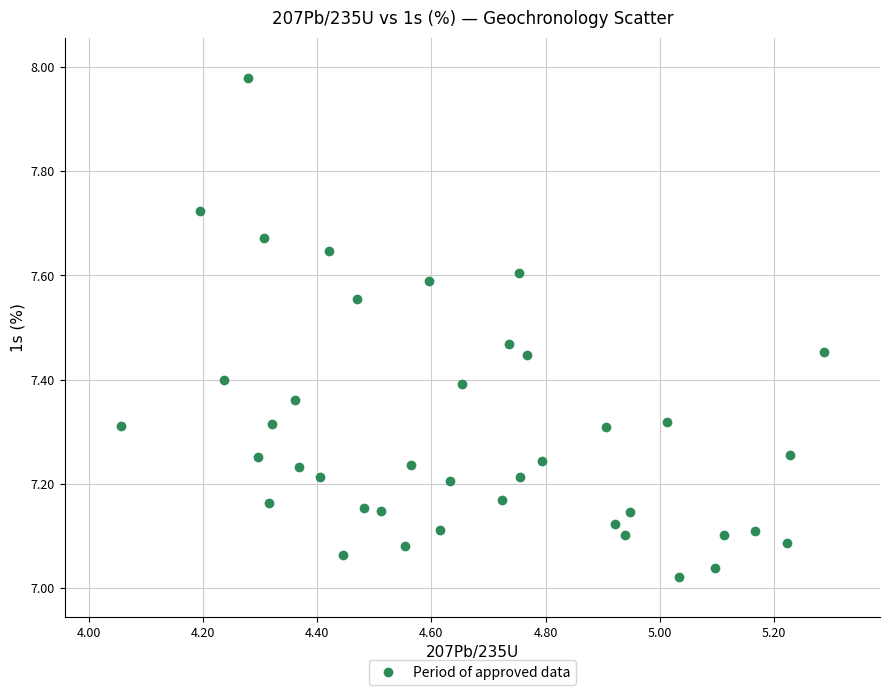

What is the range of Y values (max minus min)?

1.0